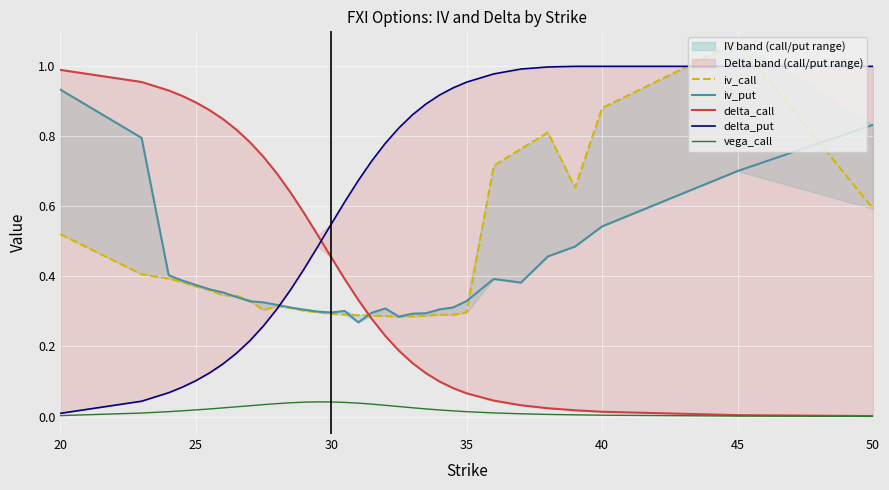

True or false: iv_put and delta_call intersect in this chart.

True